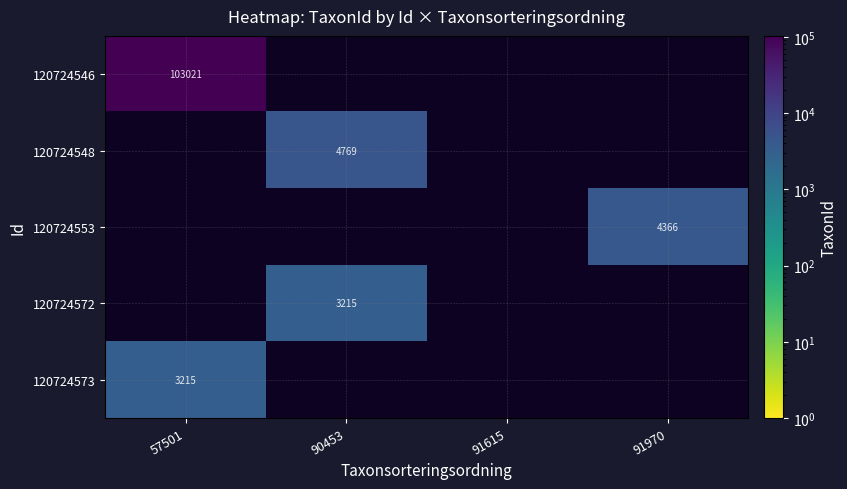

How many 120724548 values are between 0 and 4769?

4